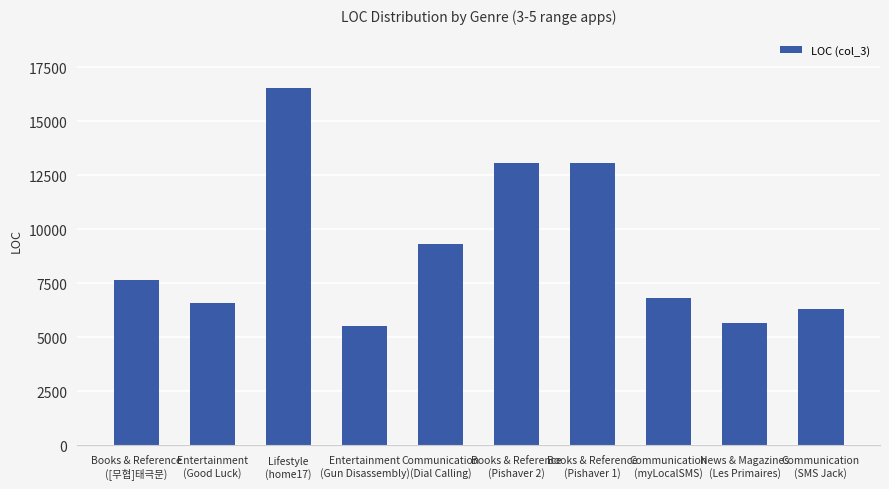

What value does the data have at Books & Reference
([무협]태극문), to the nearest 10?

7660